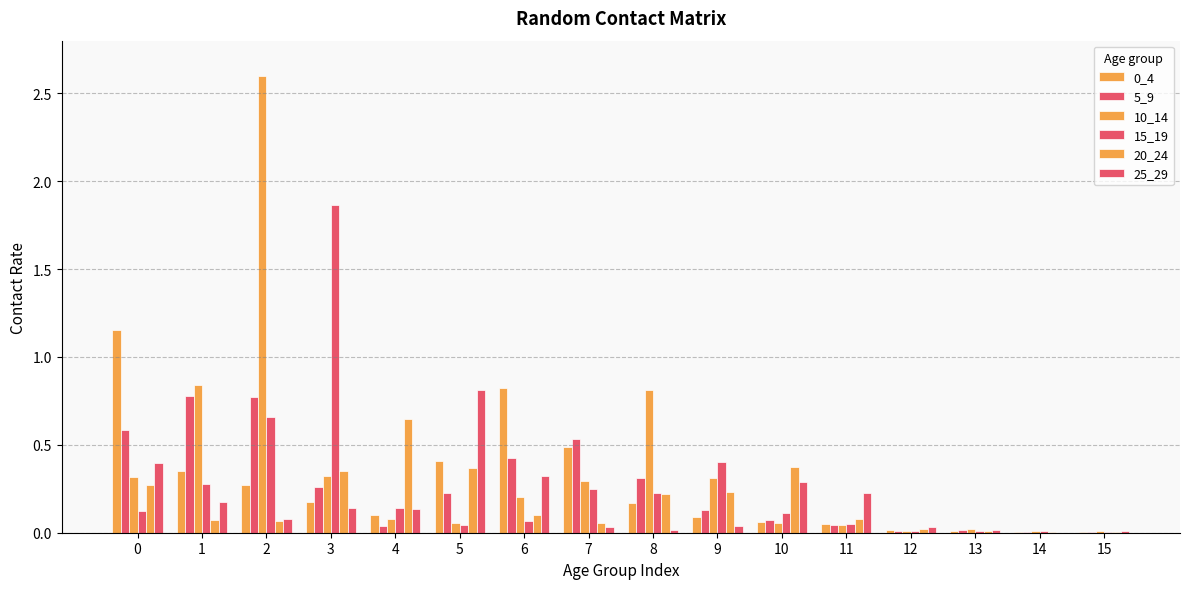

How many categories are shown in the chart?

16